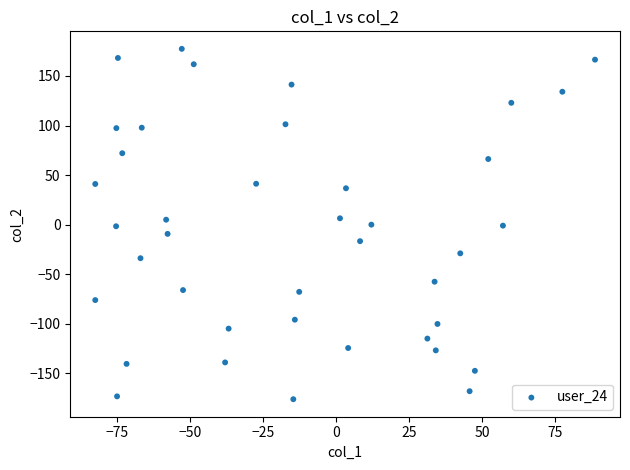

What is the range of X values (max minus min)?

171.2